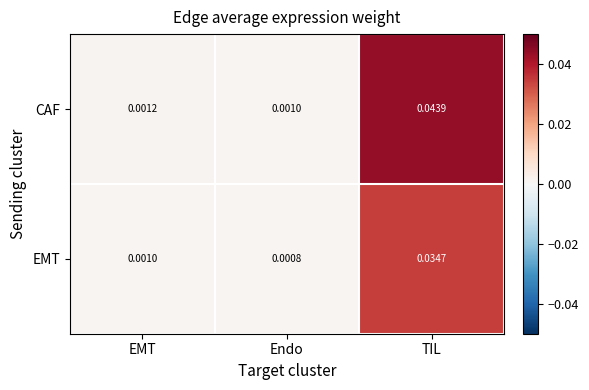

List the series in order of their overall mean, highest first.

CAF, EMT